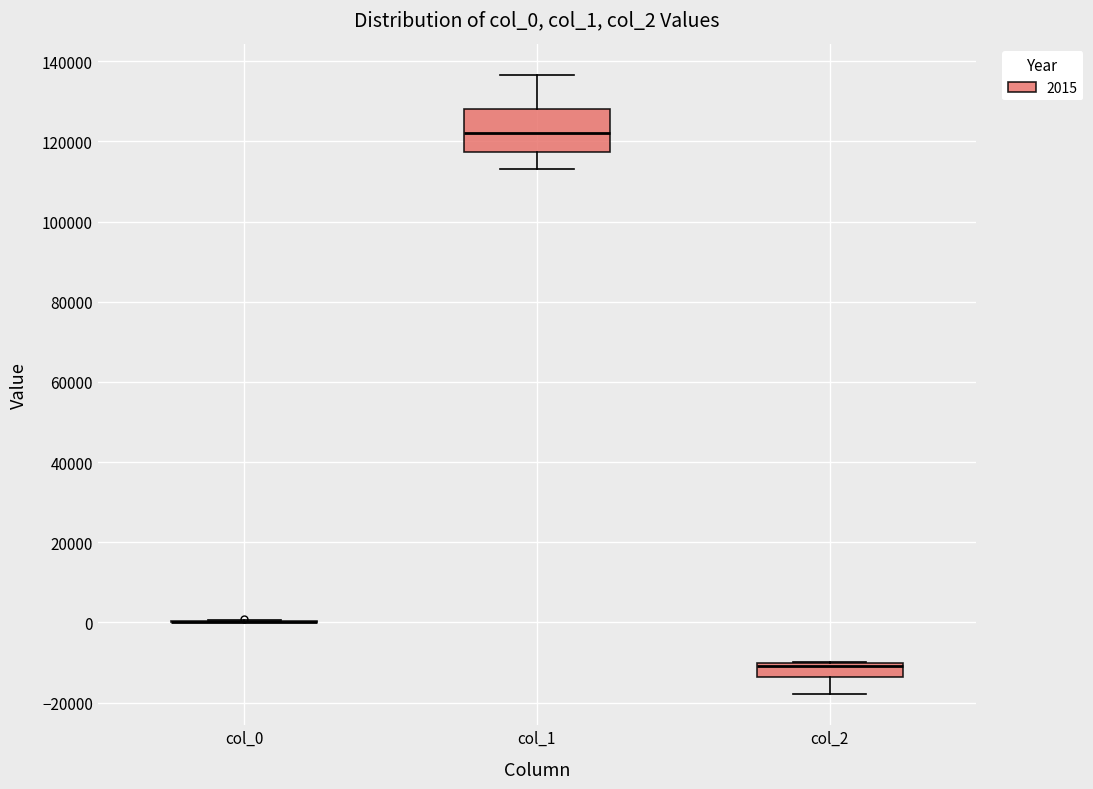

Where does the lower whisker of the box for col_1 end on the y-axis? The values are not printed on the chart, so give them approximately, as read against the axis.

114000